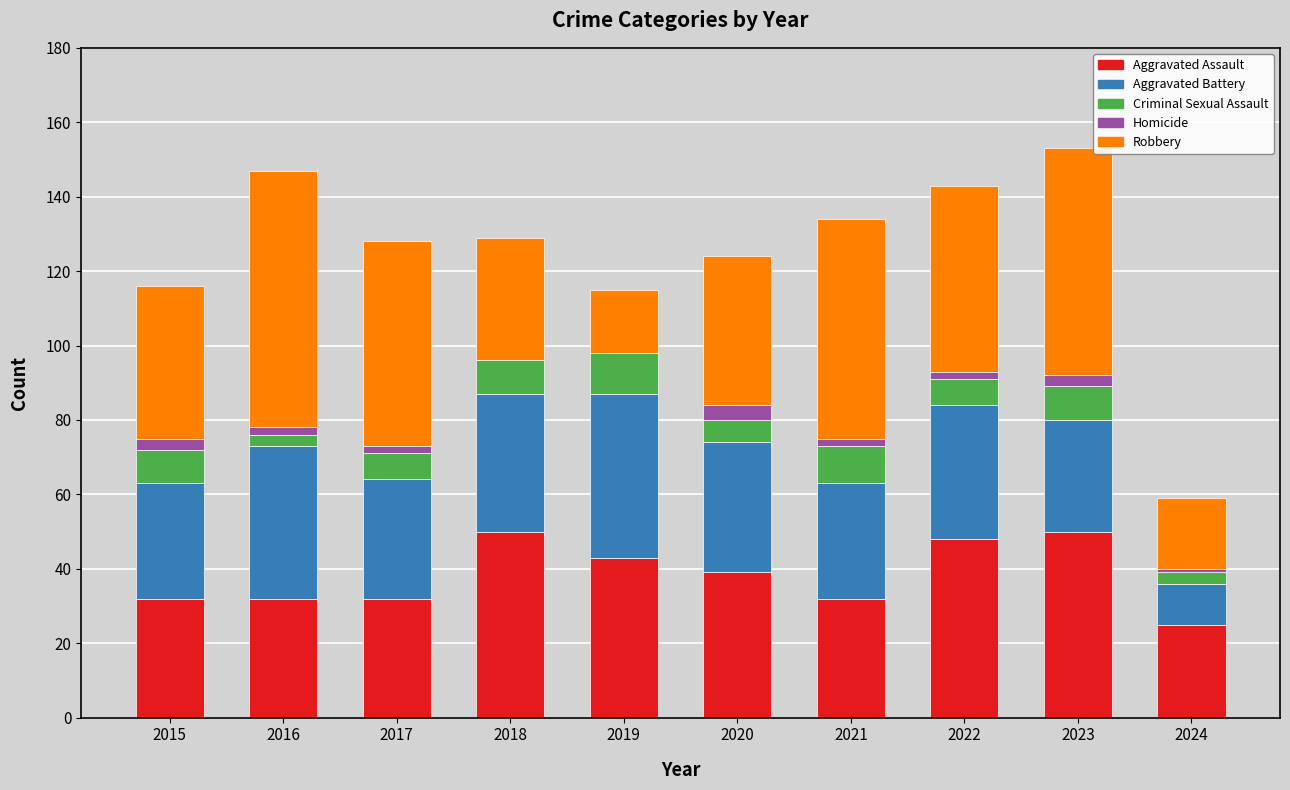

Are the bars horizontal?

No